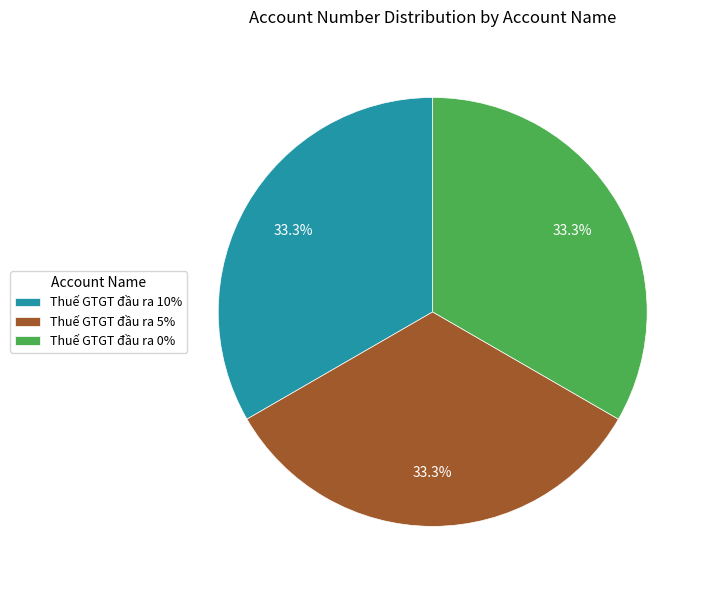

Approximately how many times larger is the value at Thuế GTGT đầu ra 10% compared to Thuế GTGT đầu ra 0%?

1.0